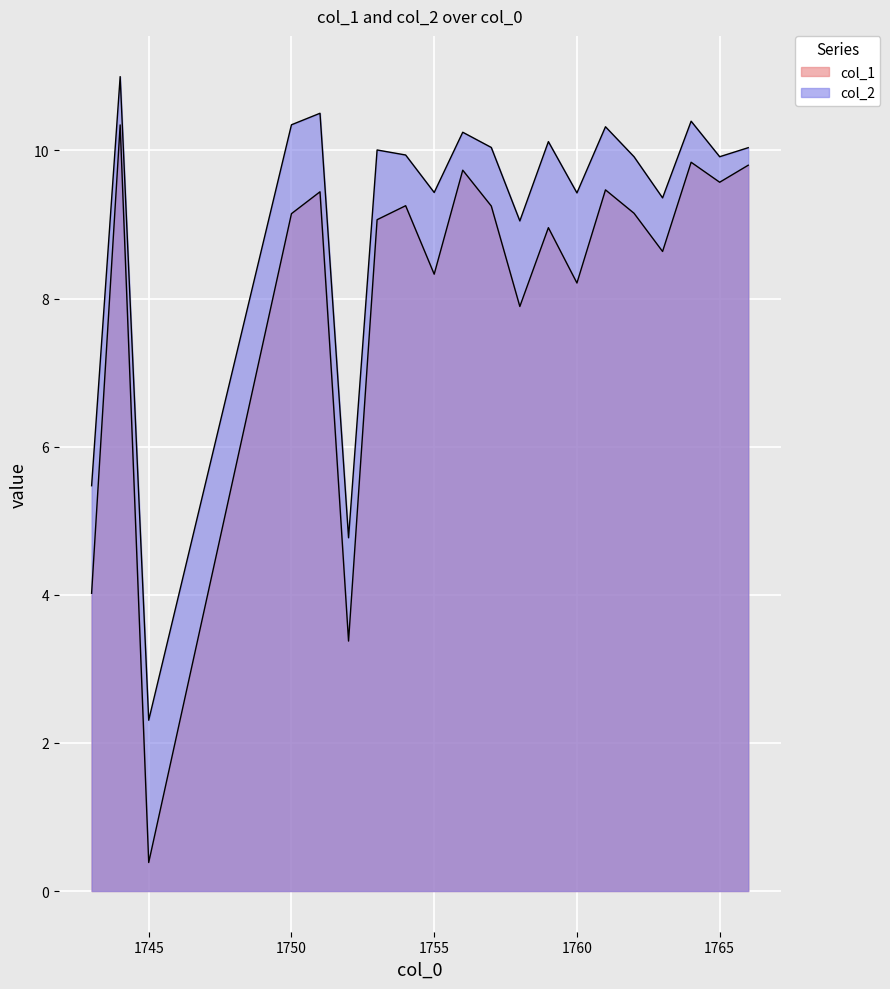

Read the col_1 value at 1755.

8.3